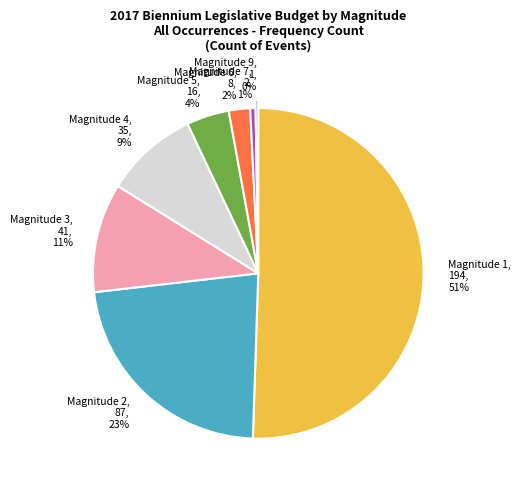

Which category has the biggest portion of the pie?

Magnitude 1